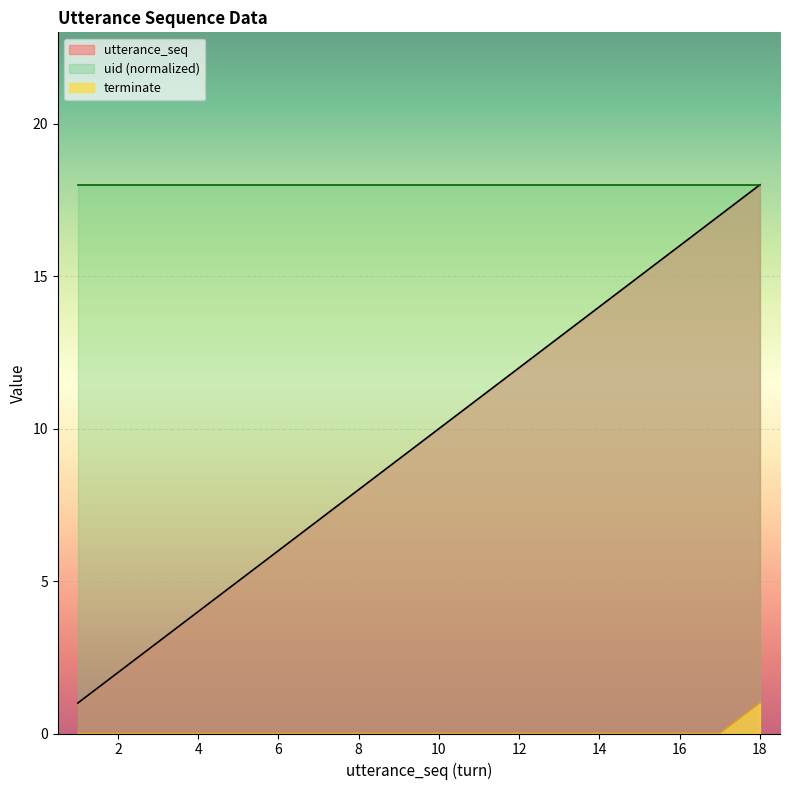

Which series has the largest range (max minus min)?

utterance_seq